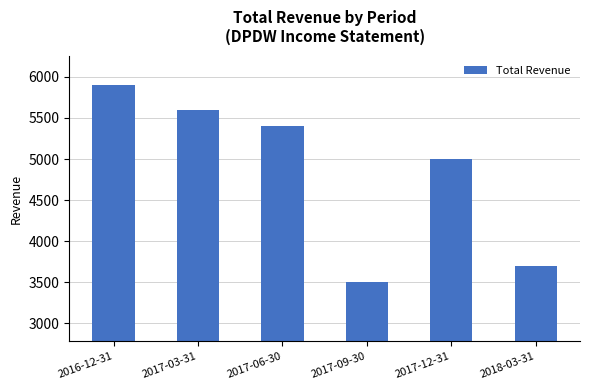

Rank the categories by value from highest to lowest.

2016-12-31, 2017-03-31, 2017-06-30, 2017-12-31, 2018-03-31, 2017-09-30